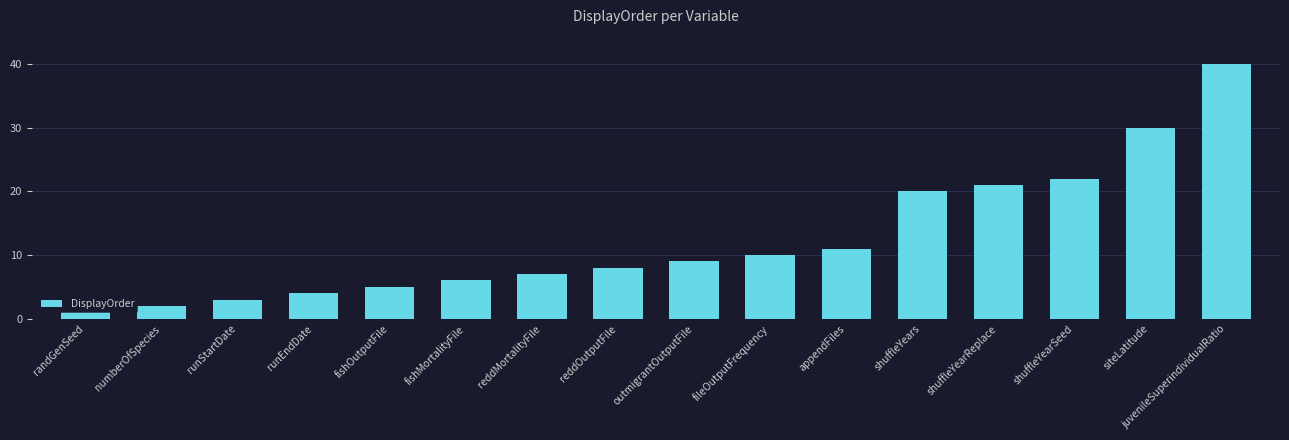

Which has a higher value, runEndDate or numberOfSpecies?

runEndDate